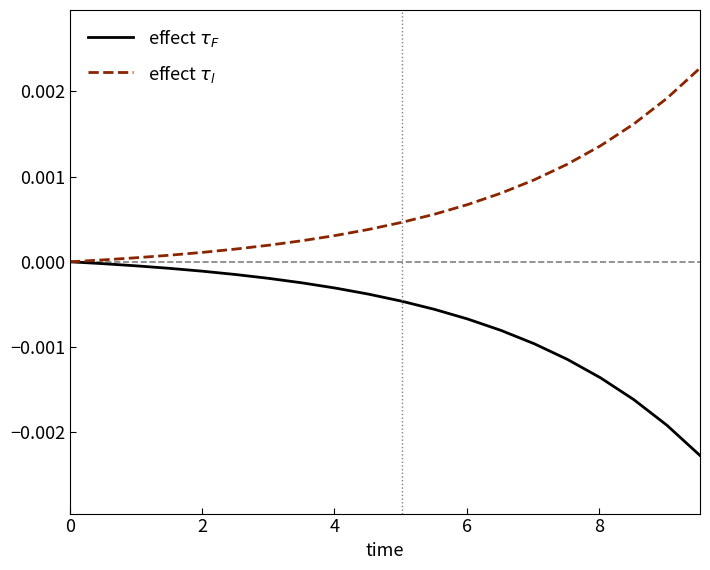

How many lines are shown in the chart?

2